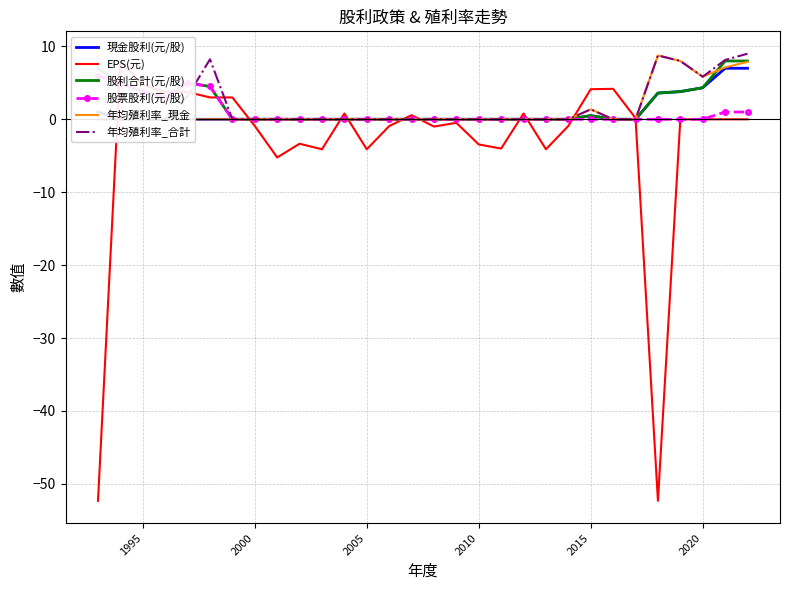

What are all the series names shown in the legend?

現金股利(元/股), EPS(元), 股利合計(元/股), 股票股利(元/股), 年均殖利率_現金, 年均殖利率_合計